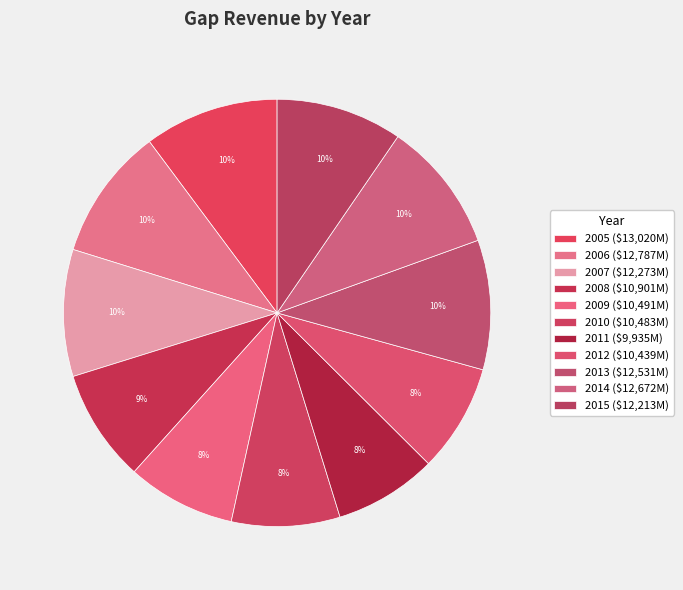

Count the number of slices in the pie.

11